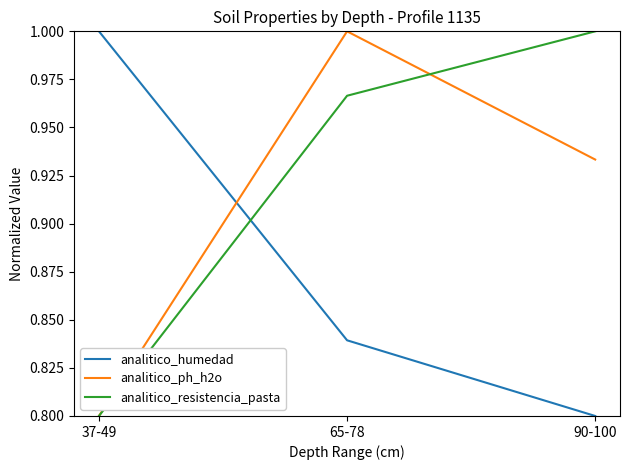

How many lines are shown in the chart?

3